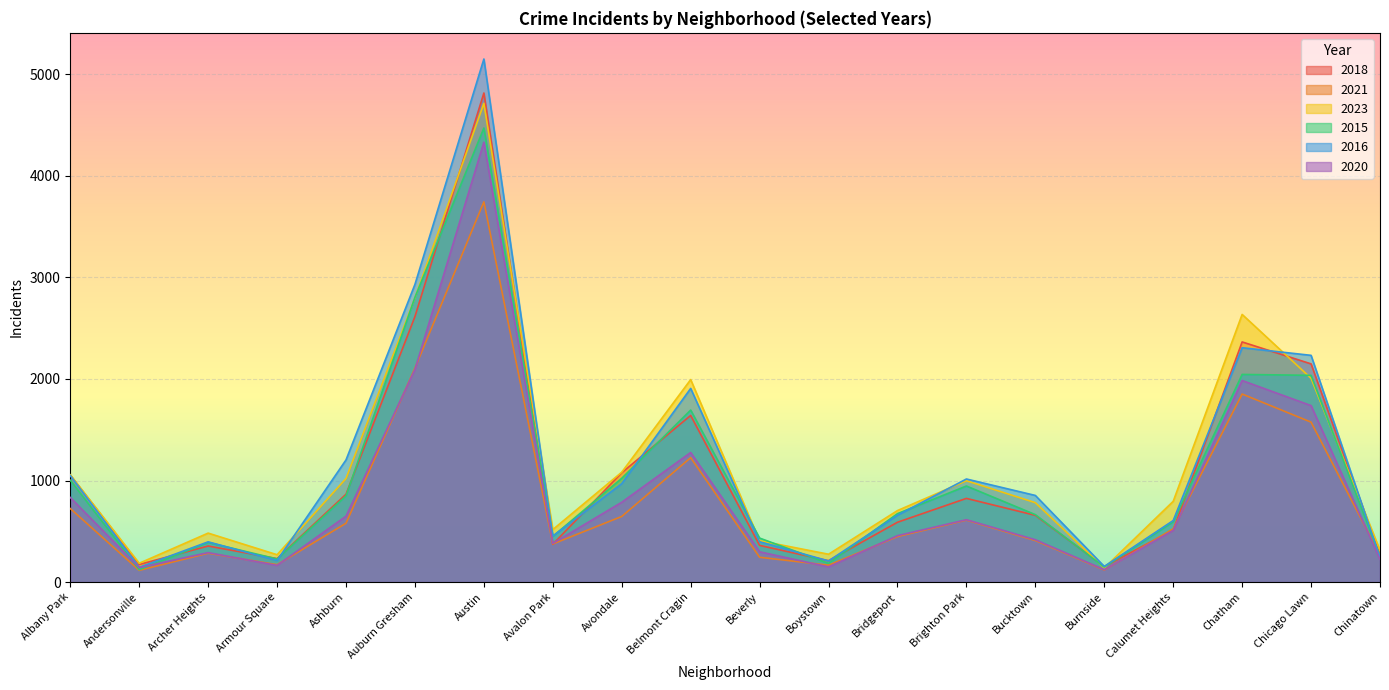

Where is the first local maximum for 2020?

Archer Heights